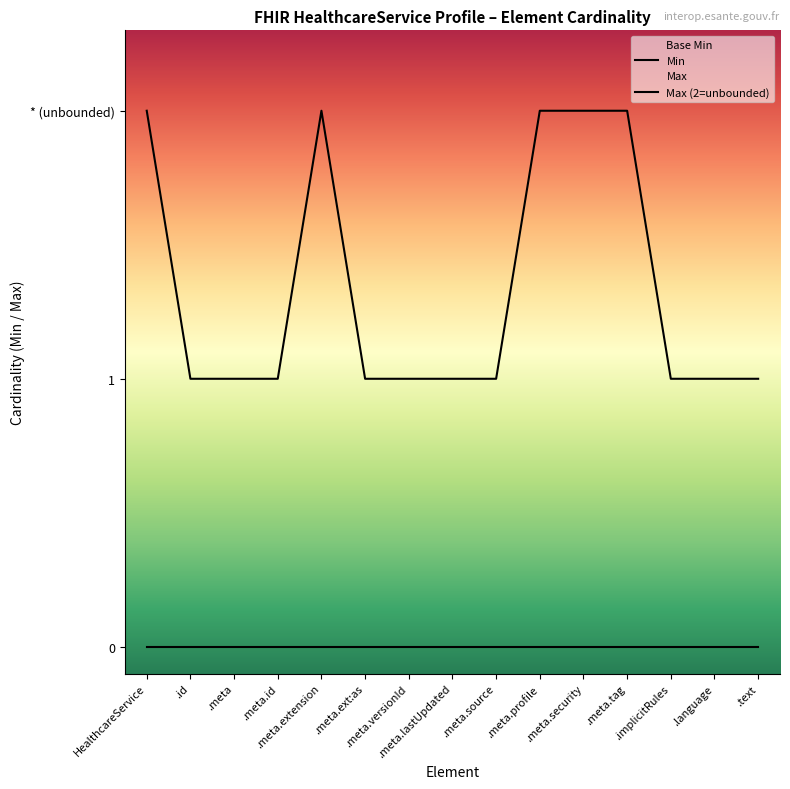

True or false: Min and Max (2=unbounded) intersect in this chart.

False